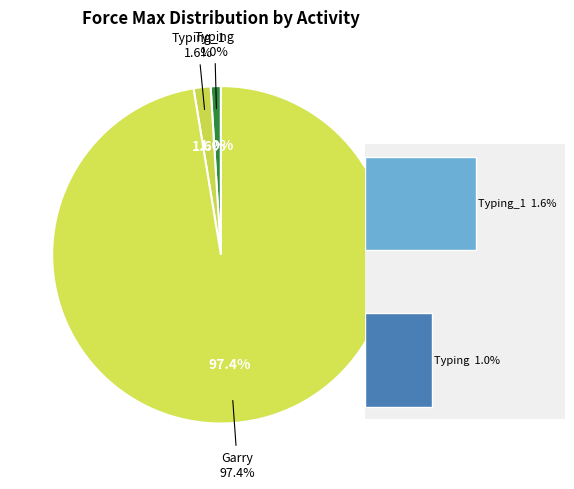

Do Typing_1 and Garry together represent more than half of the pie?

Yes